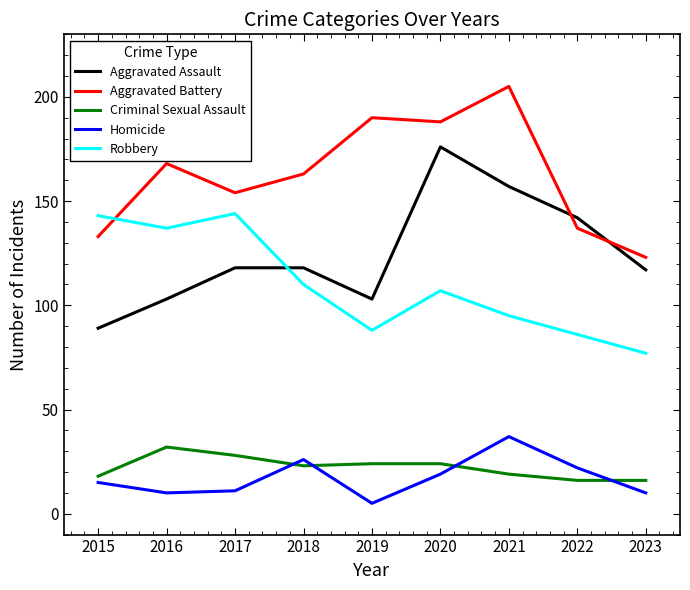

What is the average value of the Aggravated Battery series?

162